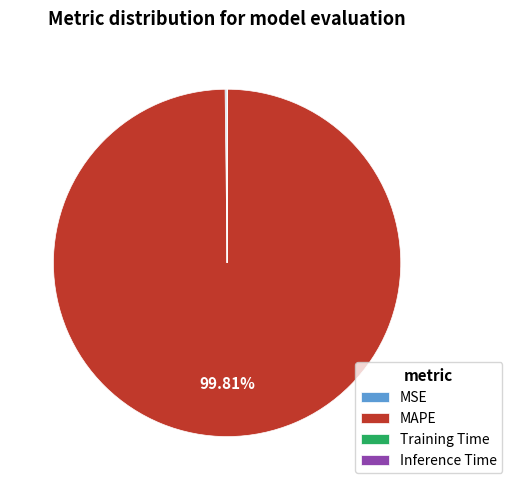

Which slice is the largest?

MAPE